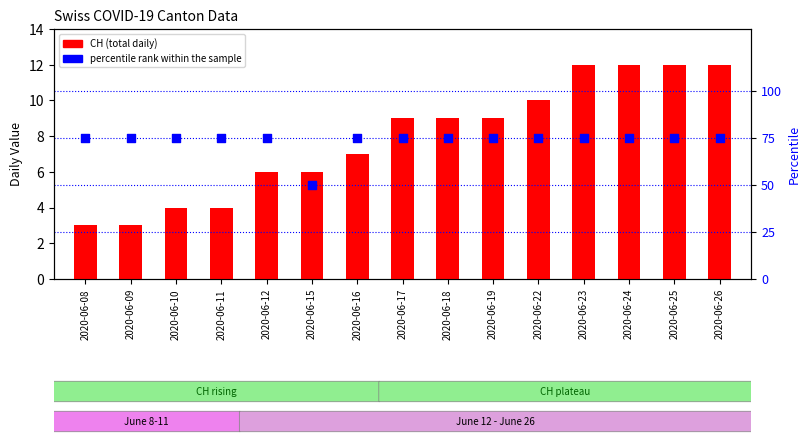

Which series has the widest spread of Y values?

percentile rank within the sample